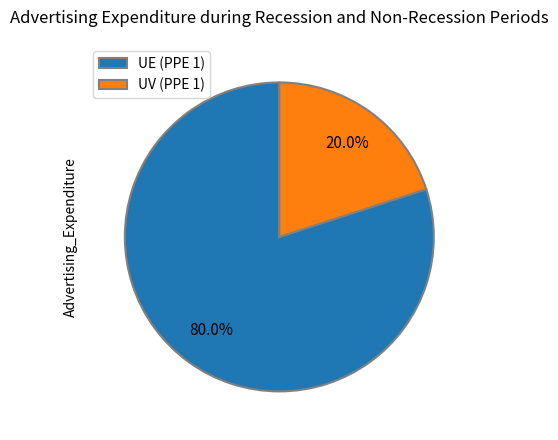

Which category has the smallest portion of the pie?

UV (PPE 1)